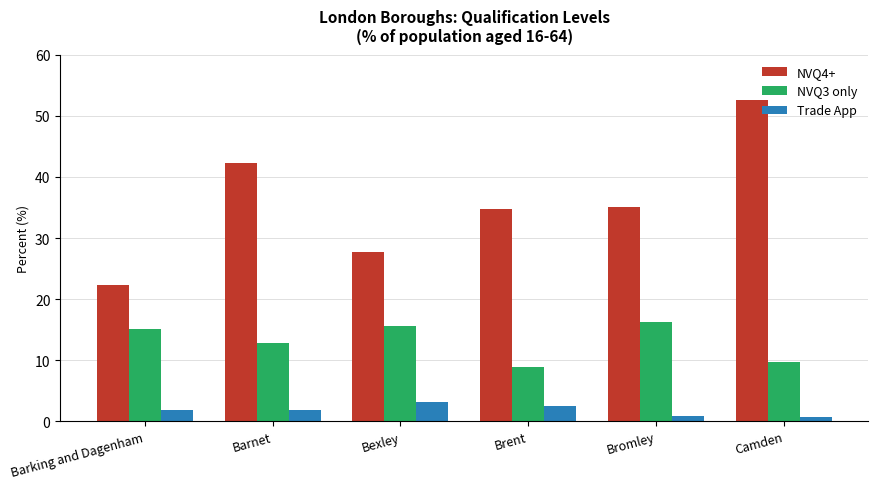

What are all the series names shown in the legend?

NVQ4+, NVQ3 only, Trade App